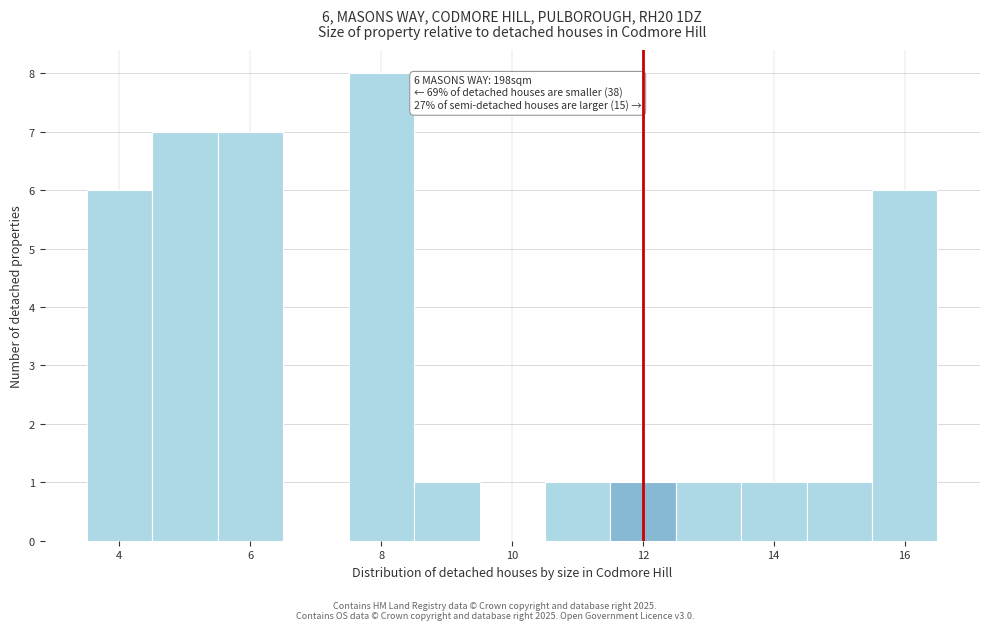

Which range on the x-axis has the tallest bar?

7.6 to 8.6